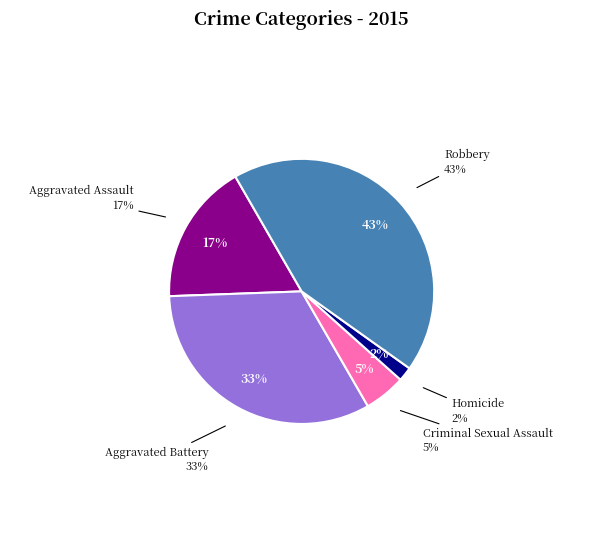

To the nearest percent, what portion does Aggravated Battery represent?

33%